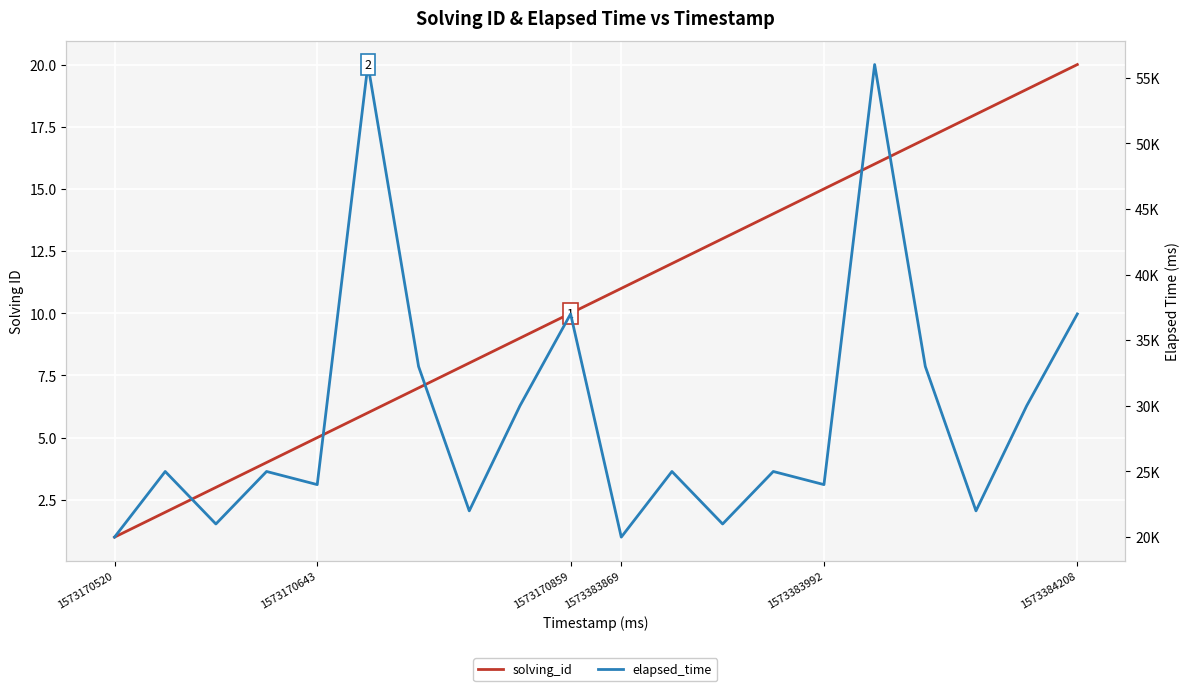

Reading right to left, transcribe all the data shown in this chart.

solving_id: 20	19	18	17	16	15	14	13	12	11	10	9	8	7	6	5	4	3	2	1
elapsed_time: 37000	30000	22000	33000	56000	24000	25000	21000	25000	20000	37000	30000	22000	33000	56000	24000	25000	21000	25000	20000